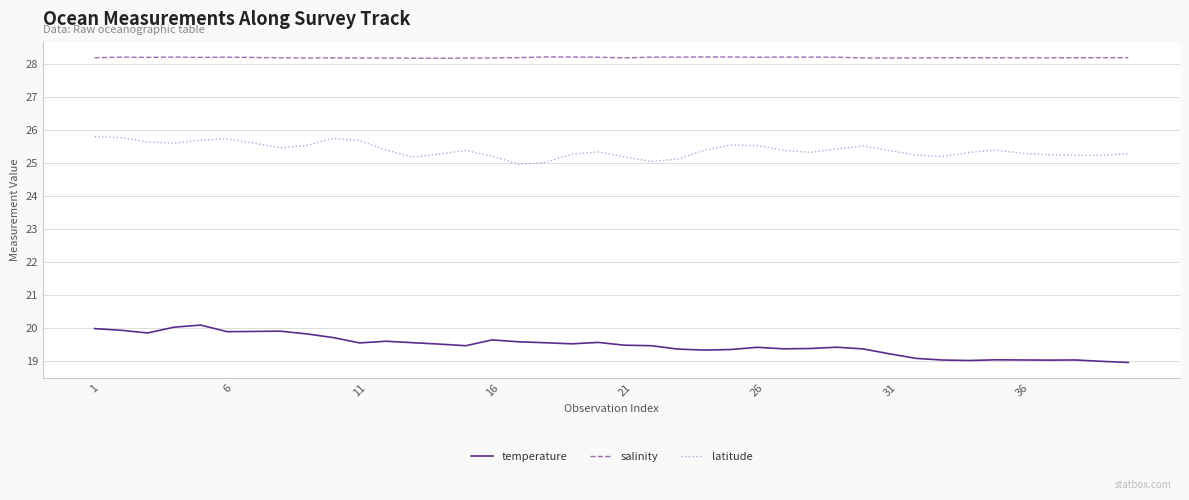

In salinity, how many points are higher than both neighbors (excluding endpoints)?

9